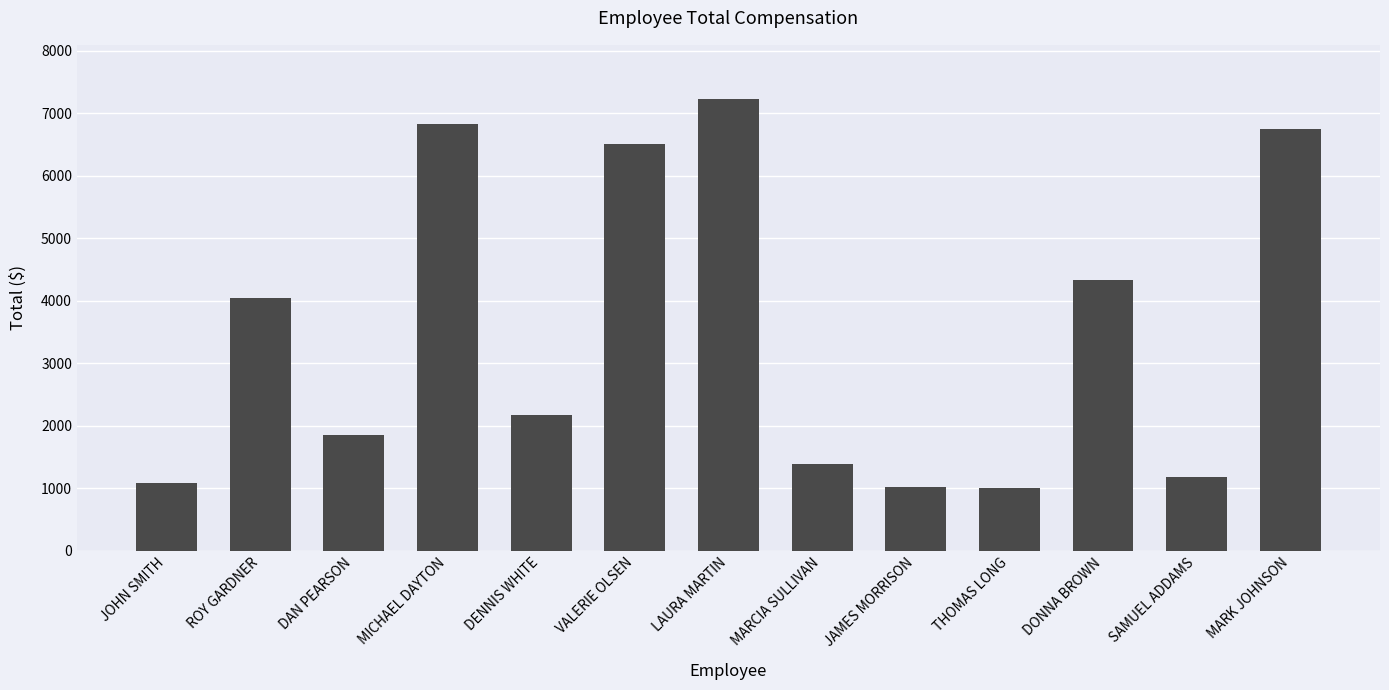

What is the difference between the maximum and minimum values?

6225.0